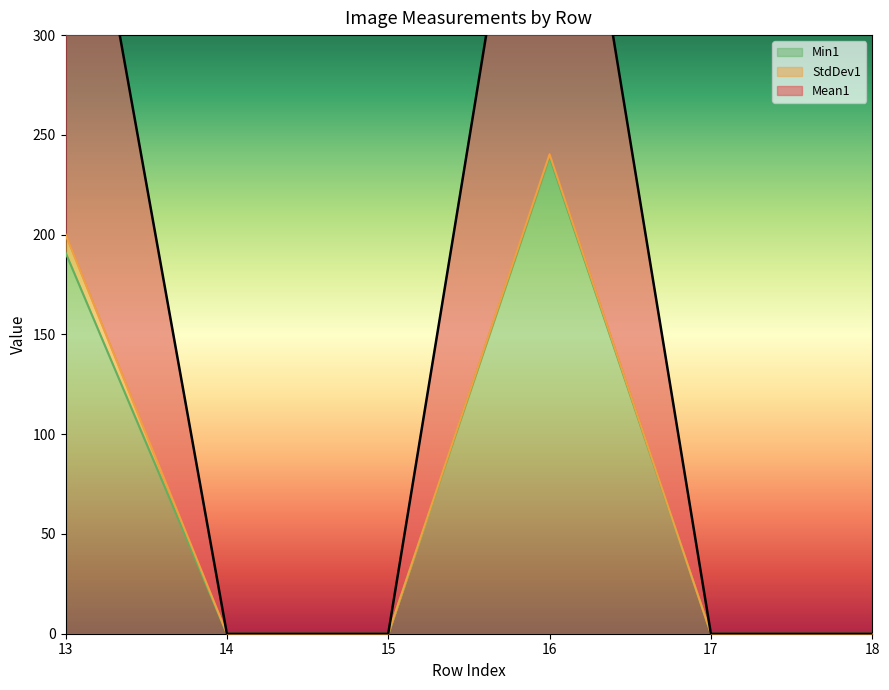

Which category has the highest value in the Min1 series?

16